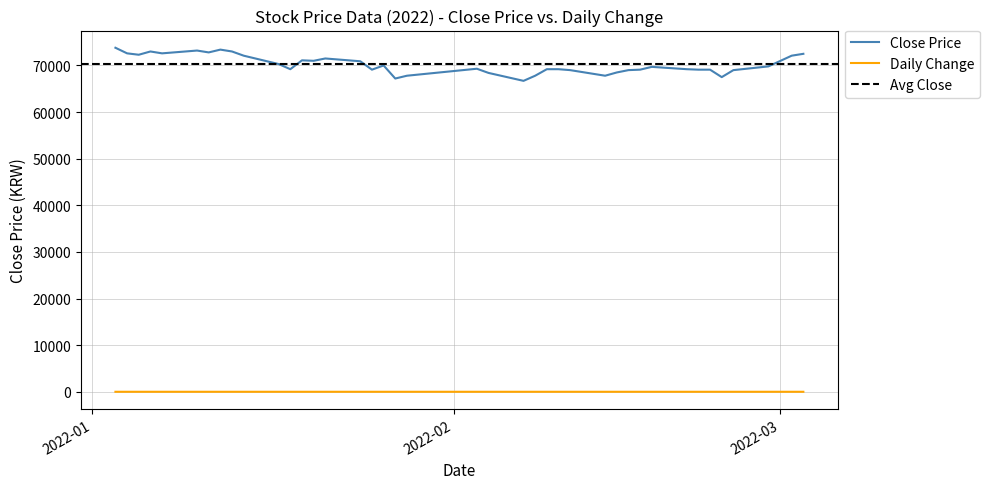

True or false: Daily Change and Close Price intersect in this chart.

False